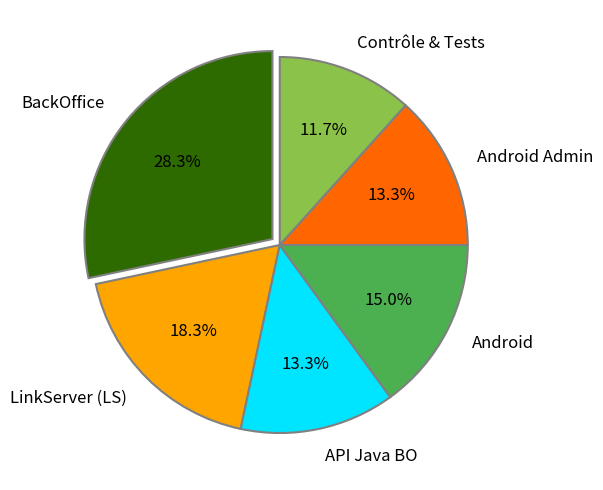

Do BackOffice and Contrôle & Tests together represent more than half of the pie?

No